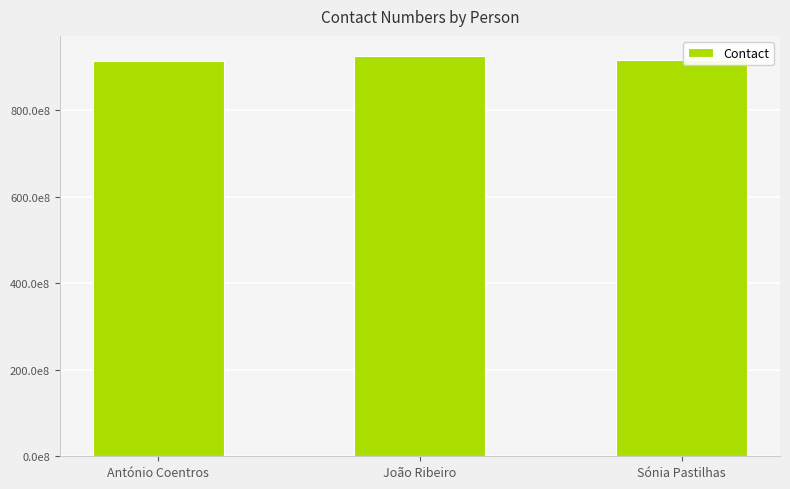

What is the label of the 1st bar from the right?

Sónia Pastilhas